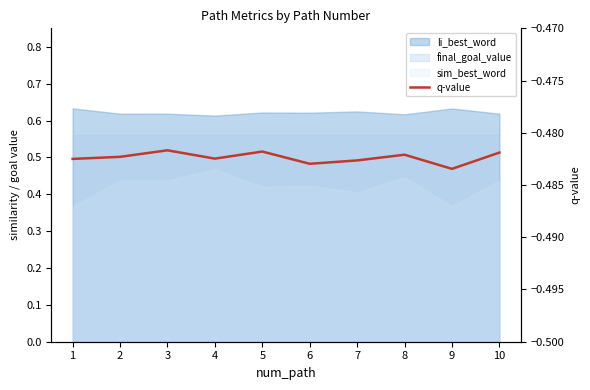

How many data points does each series have?

10